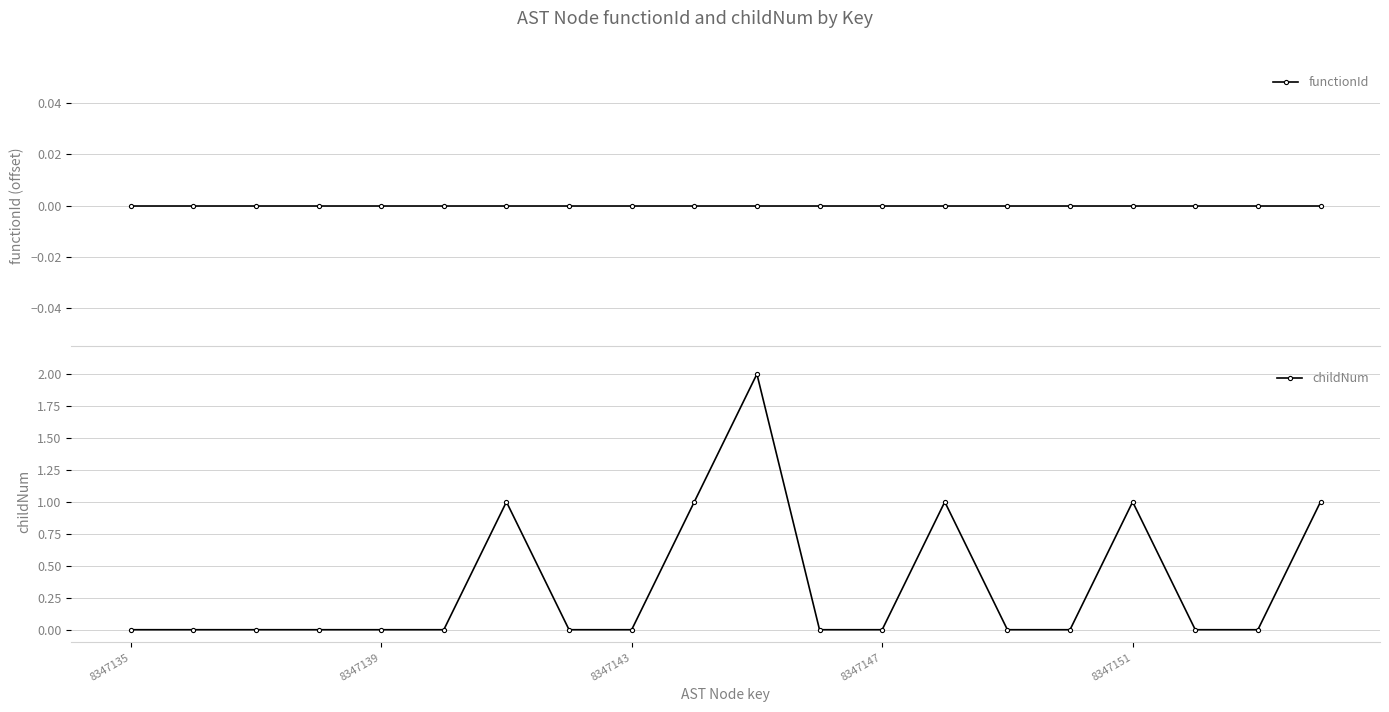

True or false: functionId and childNum intersect in this chart.

False